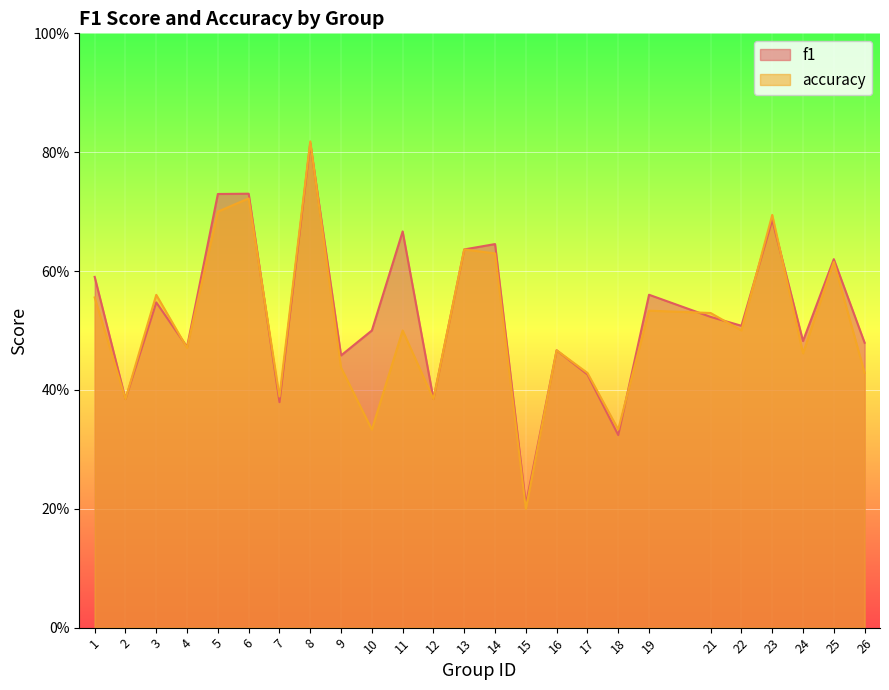

The accuracy series shows 0.6 at 3. True or false?

True